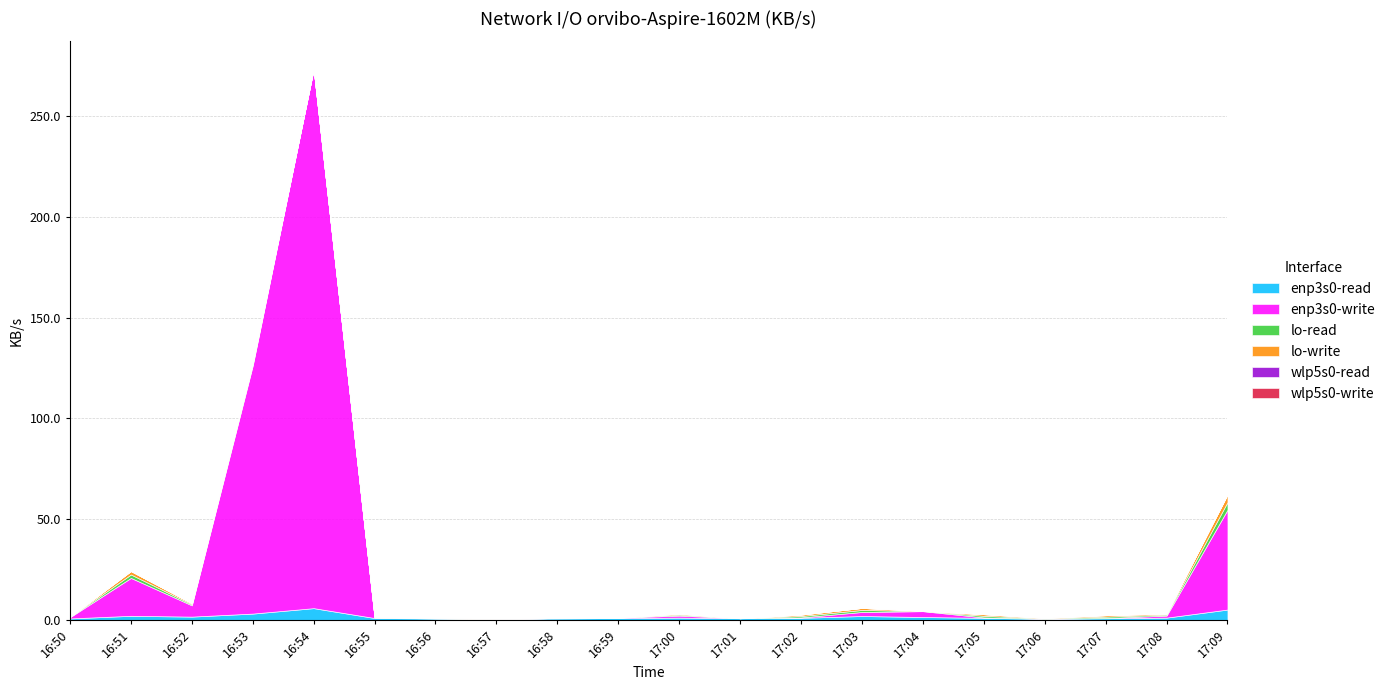

Between 16:55 and 17:01, which series saw the biggest shift?

enp3s0-write